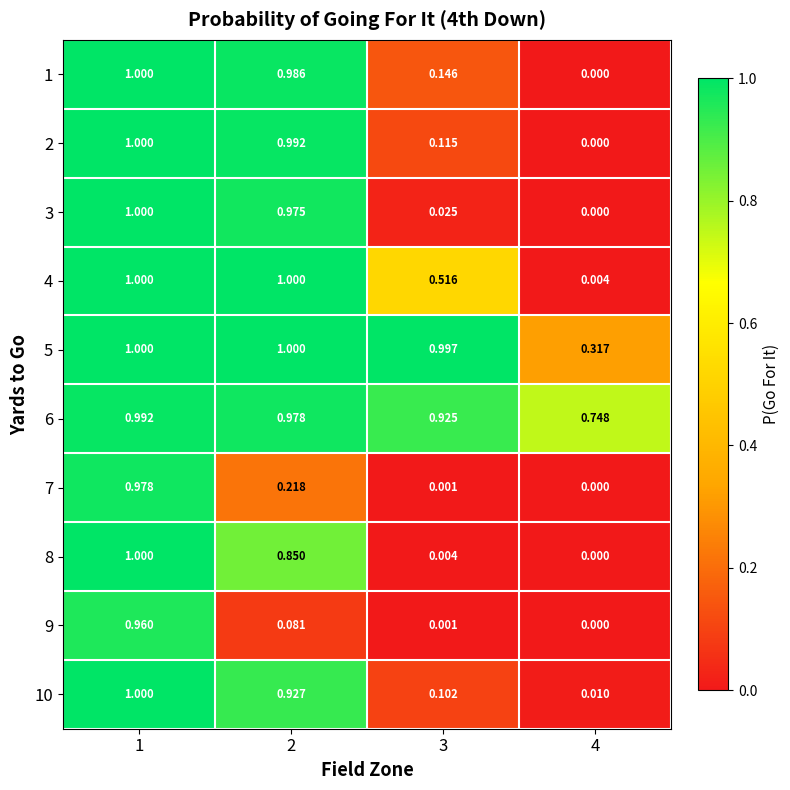

Is the value of 10 at 4 greater than the value of 7 at 2?

No